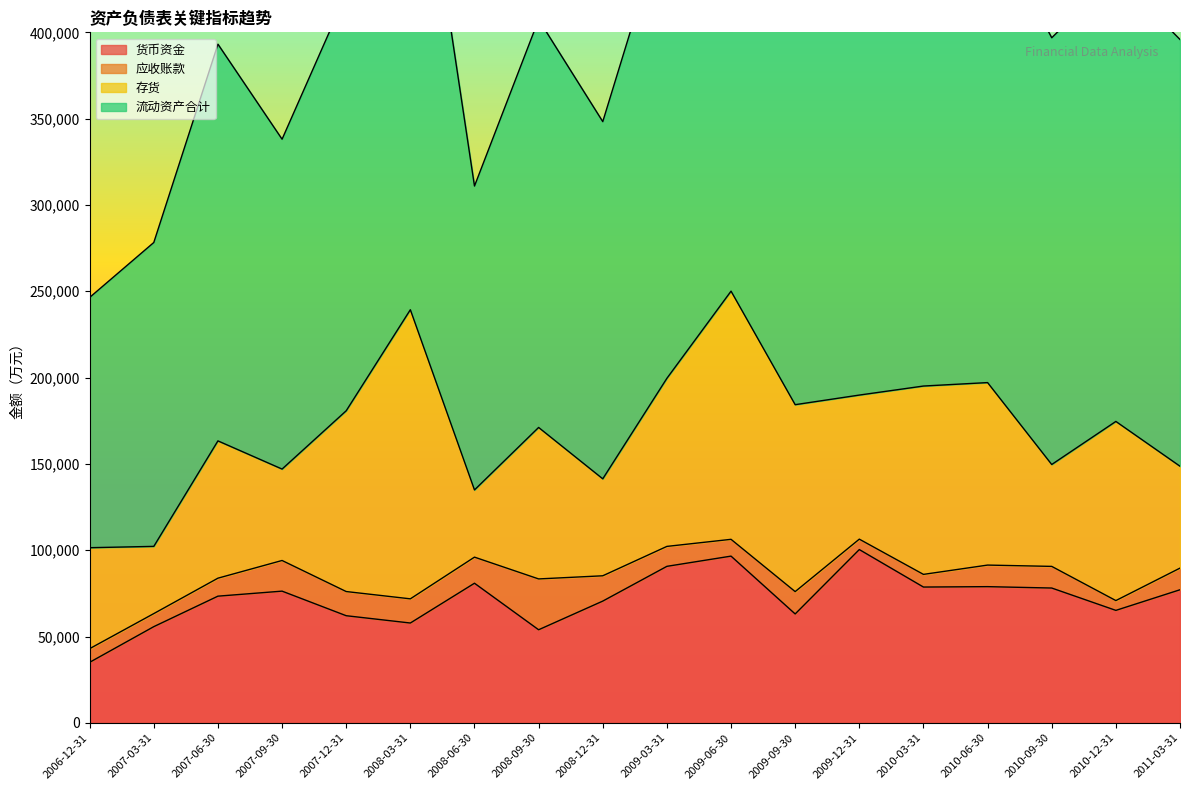

In 流动资产合计, how many points are higher than both neighbors (excluding endpoints)?

6